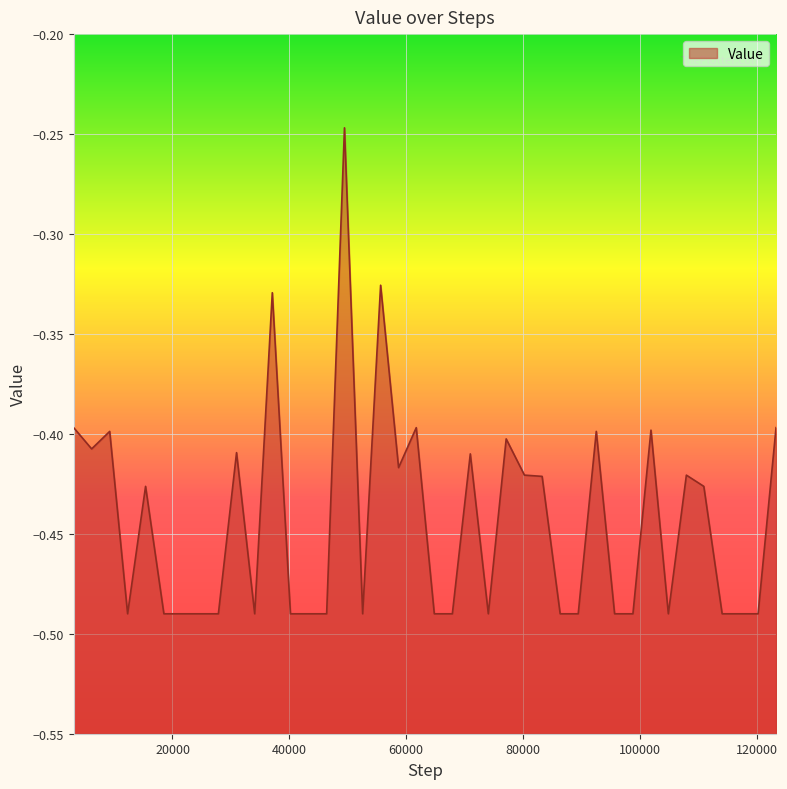

Rank the categories by value from highest to lowest.

49433, 55620, 37080, 3081, 61721, 123304, 101896, 9248, 92534, 77112, 6157, 30960, 70971, 58695, 80238, 107956, 83263, 15388, 110941, 12315, 18524, 21660, 24796, 27852, 34066, 40188, 43259, 46383, 52545, 64809, 67899, 74055, 86354, 89443, 95670, 98806, 104868, 114077, 117180, 120233